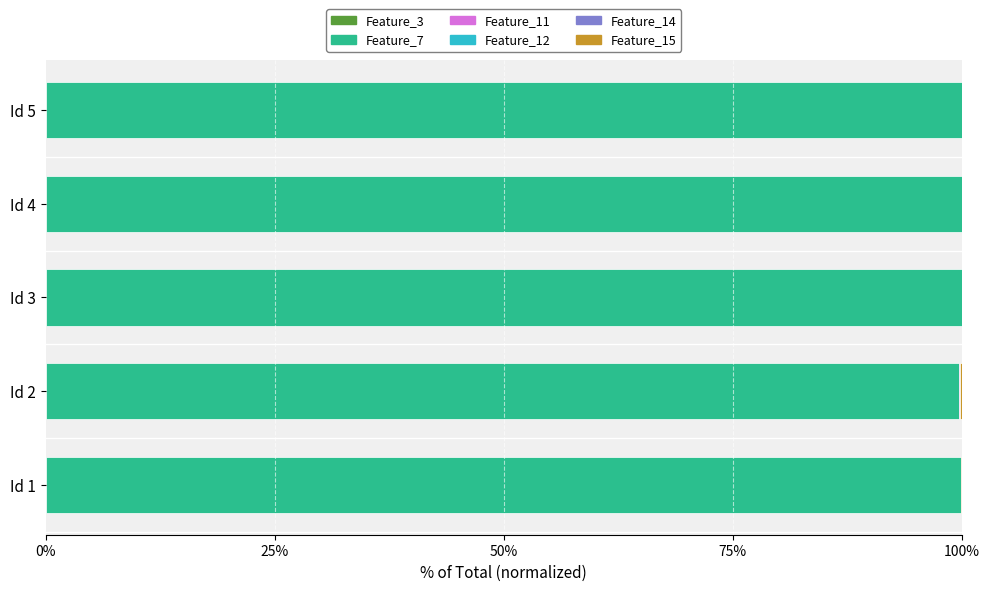

List the series in order of their peak value, lowest first.

Feature_3, Feature_12, Feature_11, Feature_14, Feature_15, Feature_7